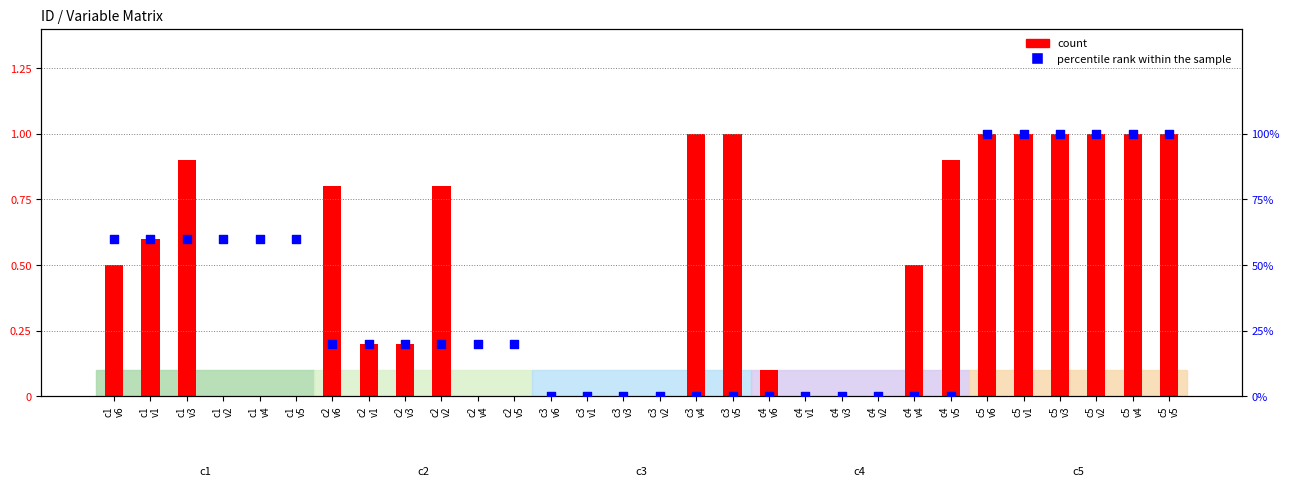

At how many categories does at least one series exceed 0?

23